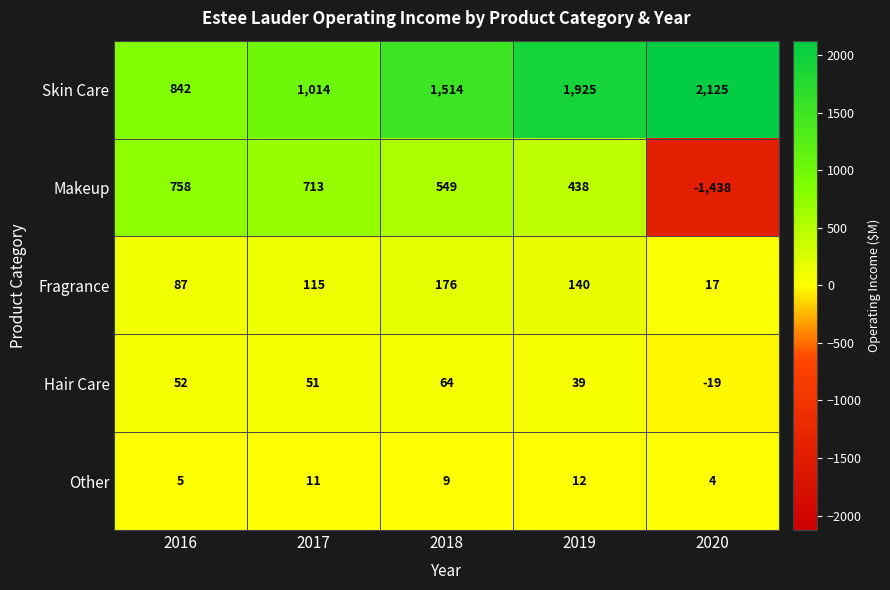

What is the difference between the maximum and minimum values in the Fragrance series?

159